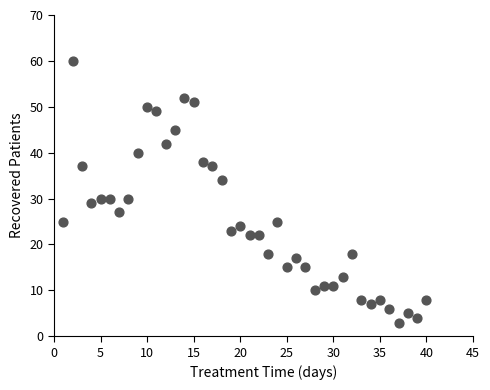

What is the range of X values (max minus min)?

39